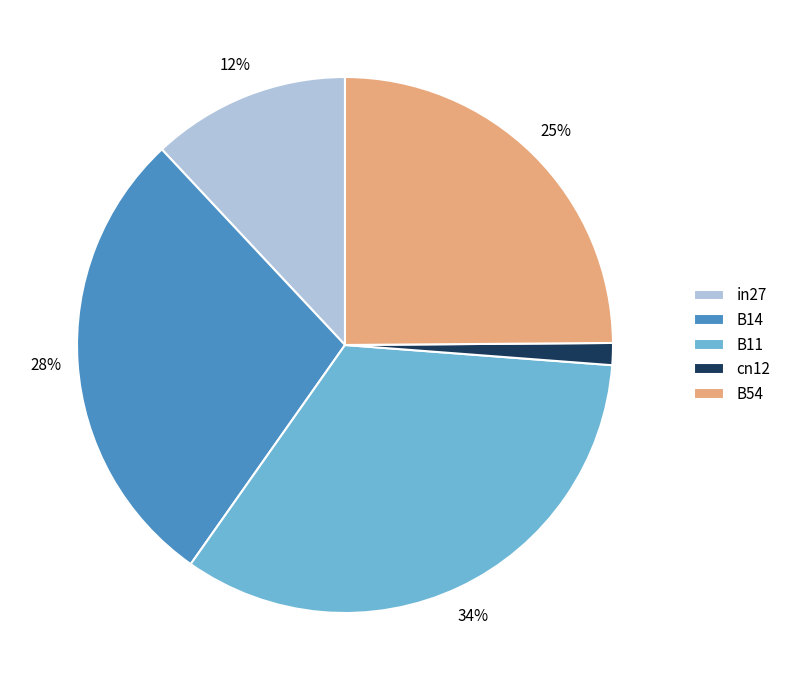

Which has a higher value, in27 or B11?

B11